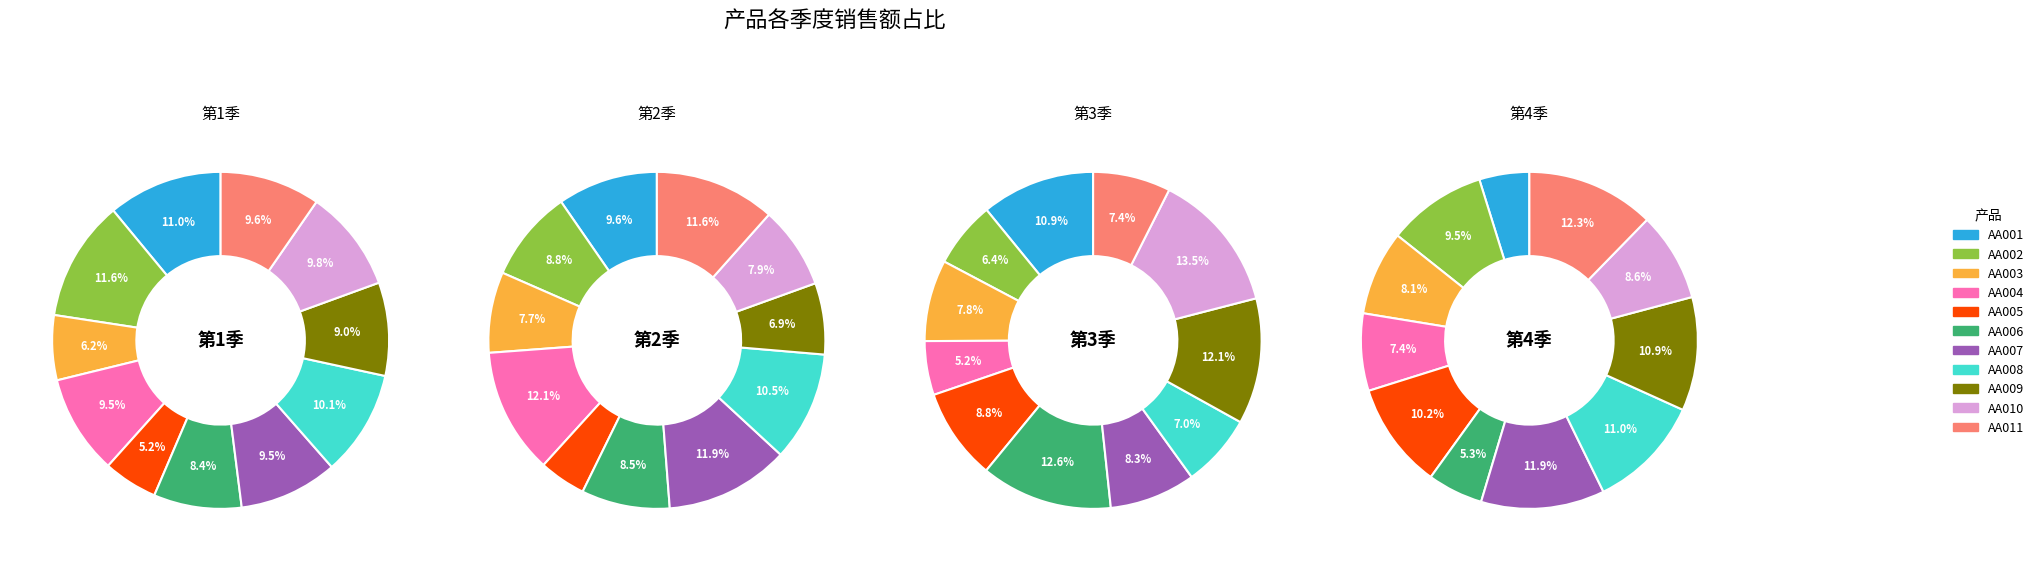

Combined, do AA009 and AA010 account for over 50%?

No